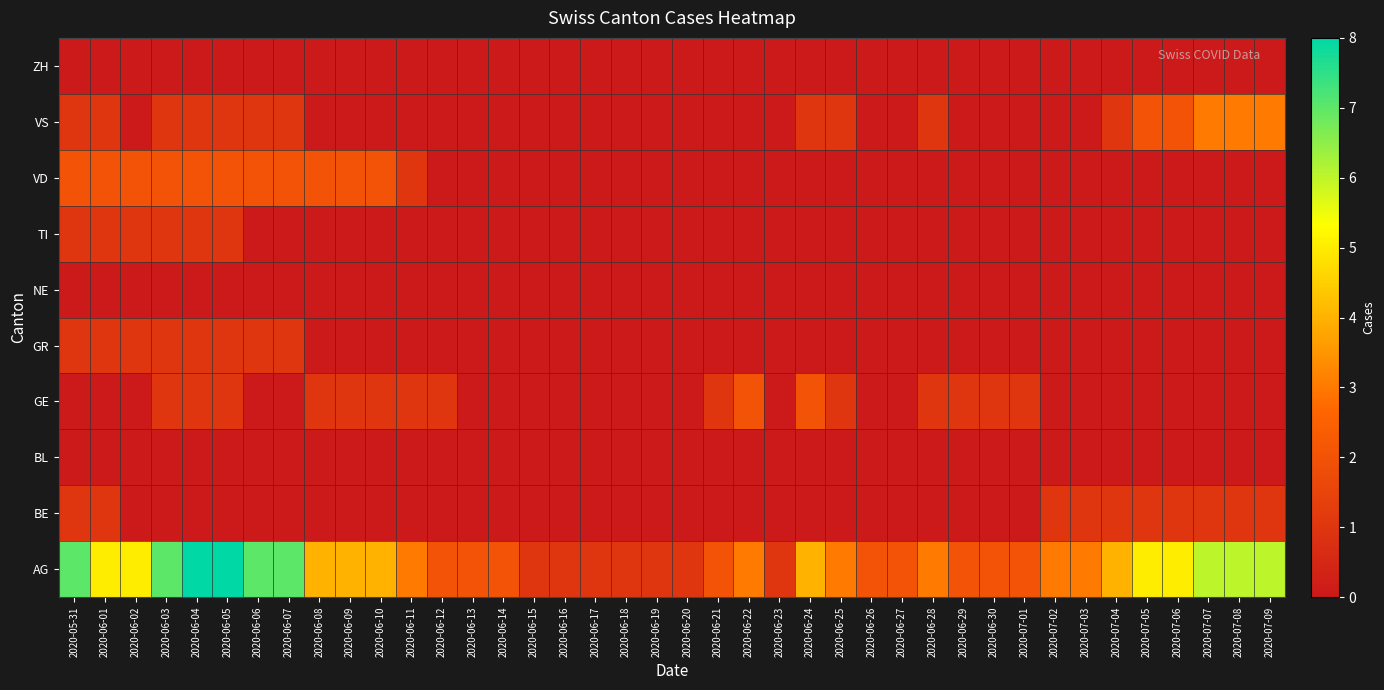

How many series are shown in this chart?

10